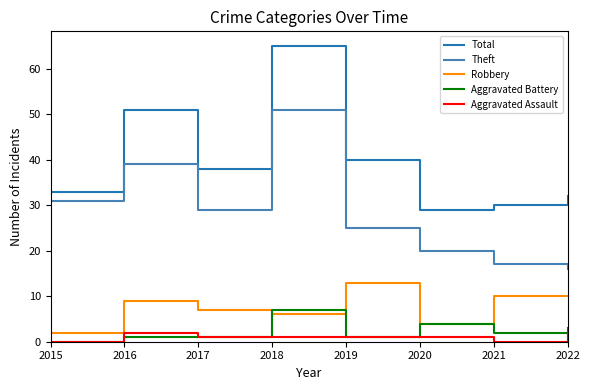

What is the greatest value displayed?

65